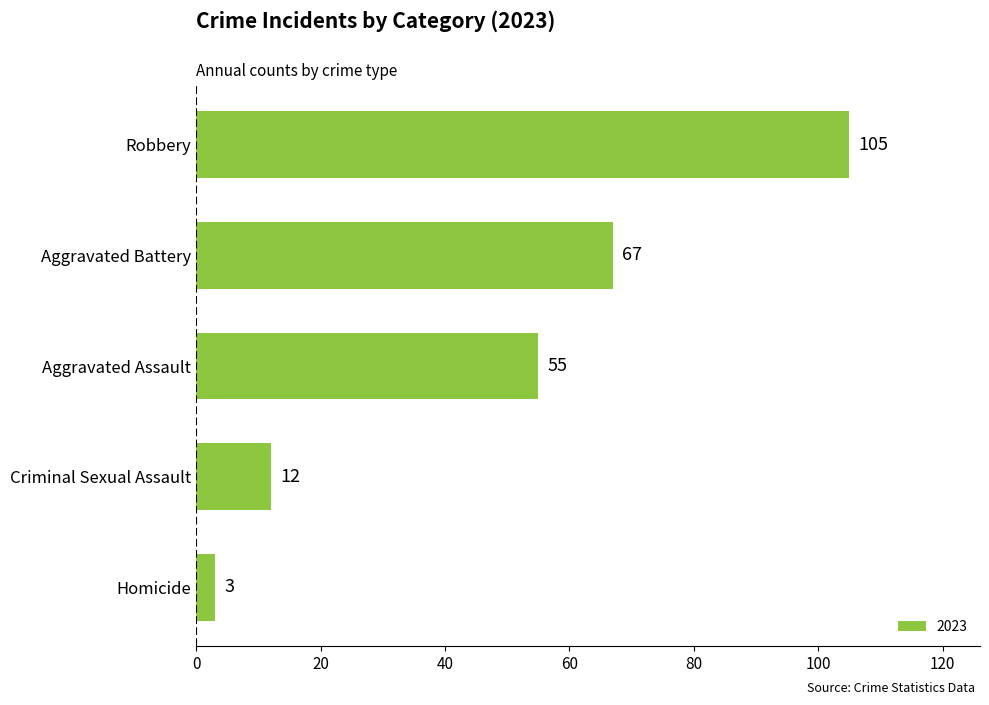

What is the average value?

48